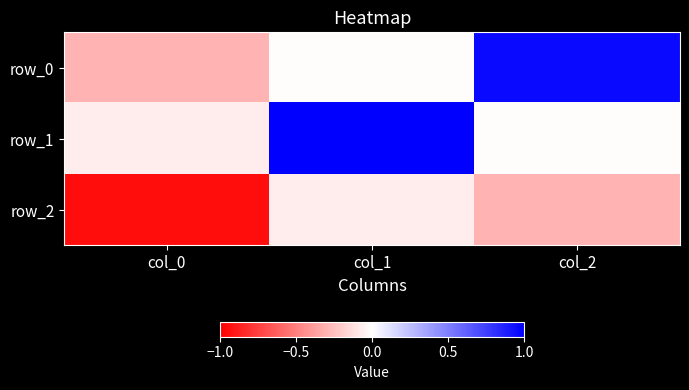

Which series changed the most between col_1 and col_2?

row_1